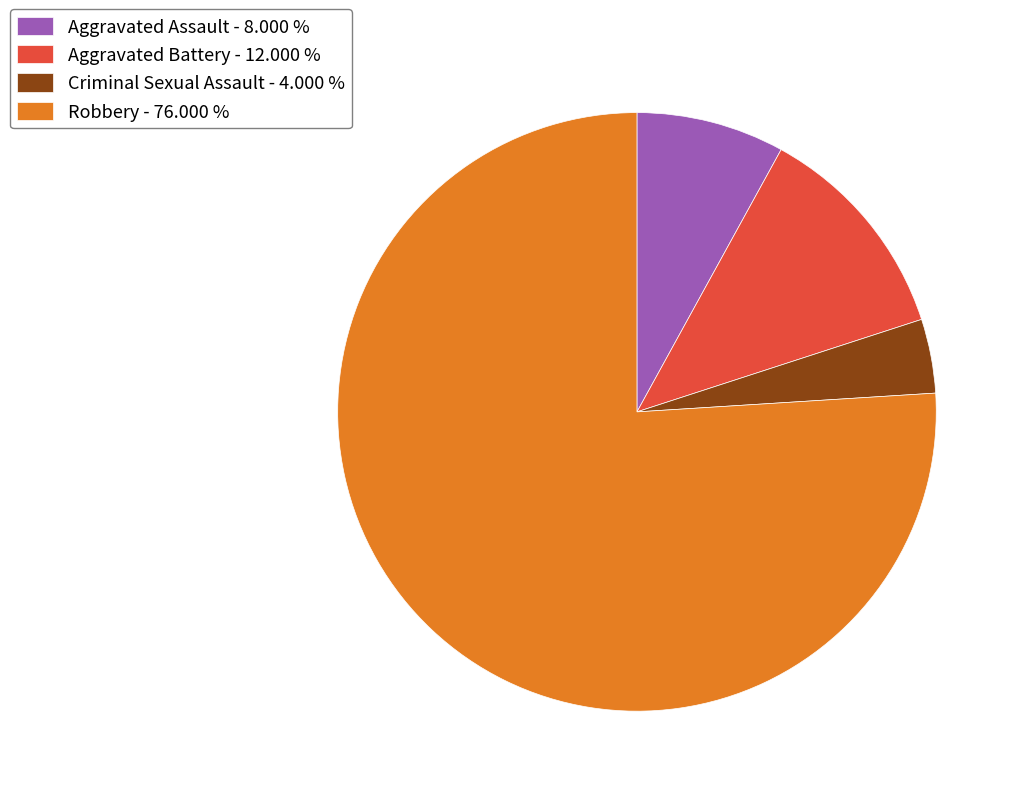

Combined, do Aggravated Battery - 12.000 % and Criminal Sexual Assault - 4.000 % account for over 50%?

No